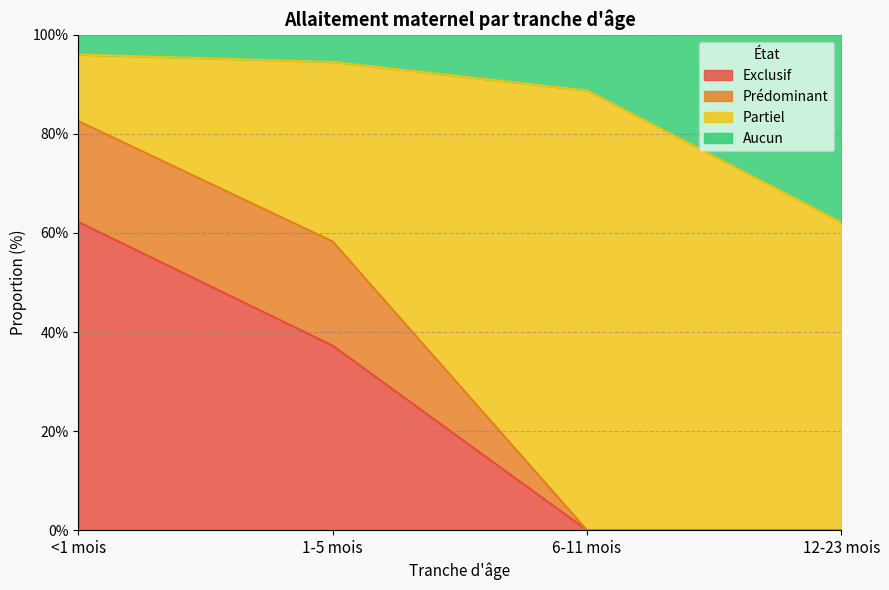

What is the label of the 2nd point from the right?

6-11 mois